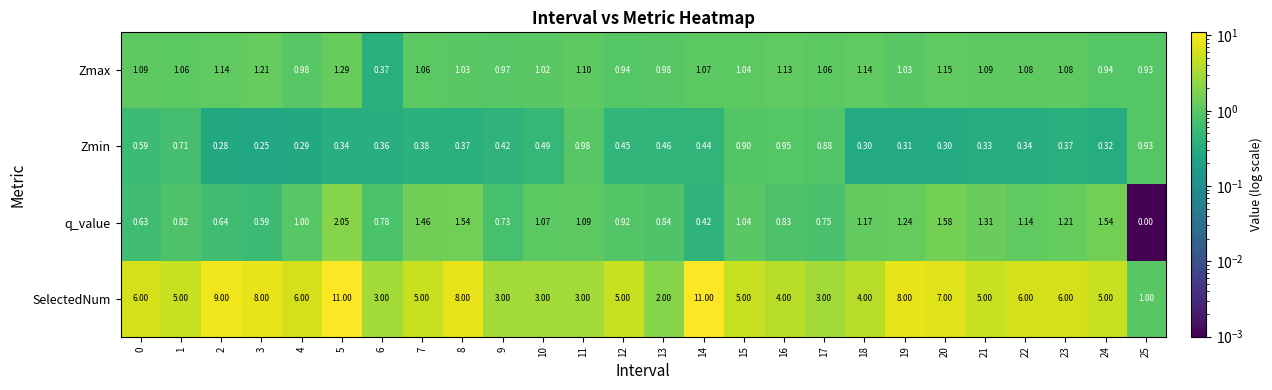

Which series has the largest total across all categories?

SelectedNum